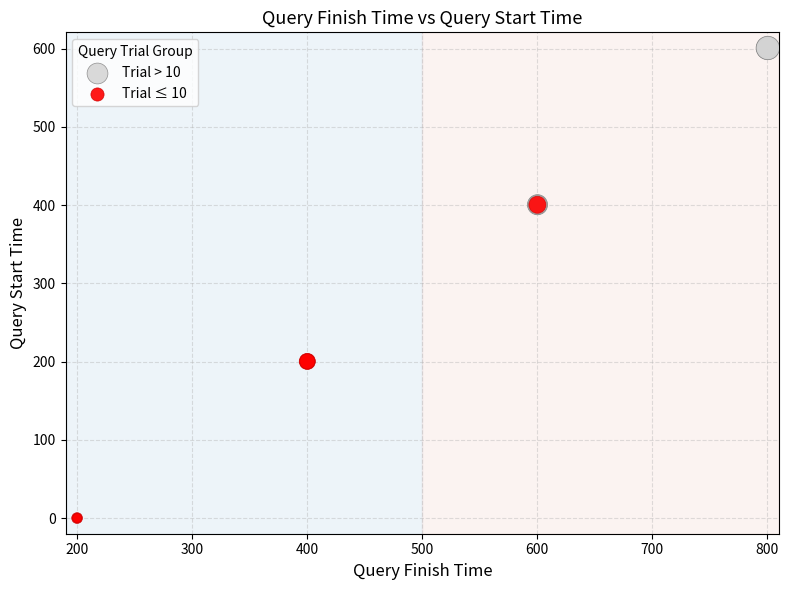

Which series has the widest spread of Y values?

Trial ≤ 10